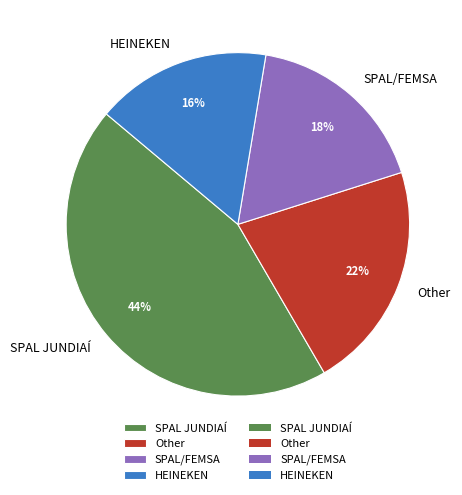

Which slice is the largest?

SPAL JUNDIAÍ